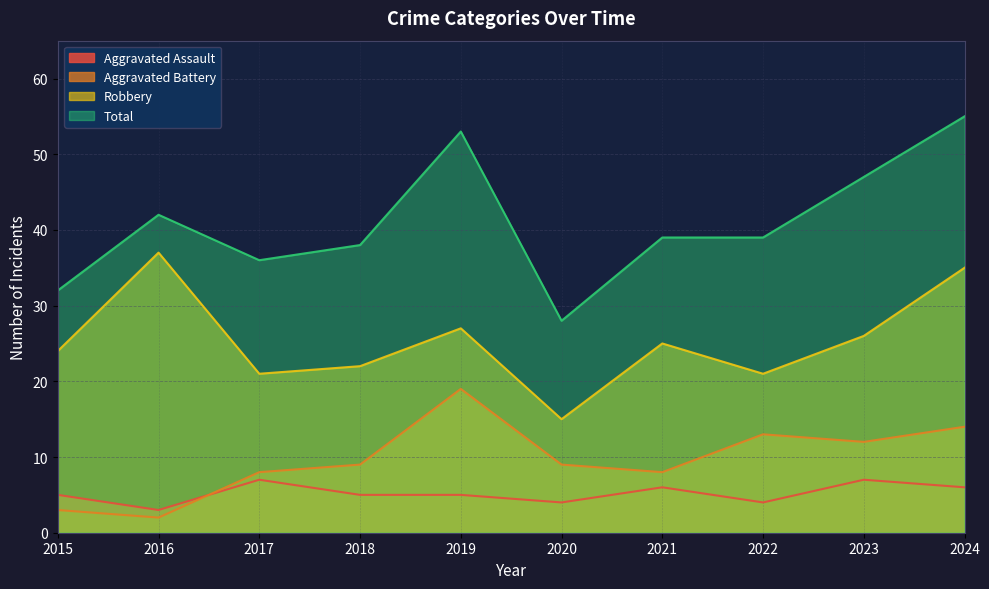

What is the maximum value for Aggravated Assault?

7